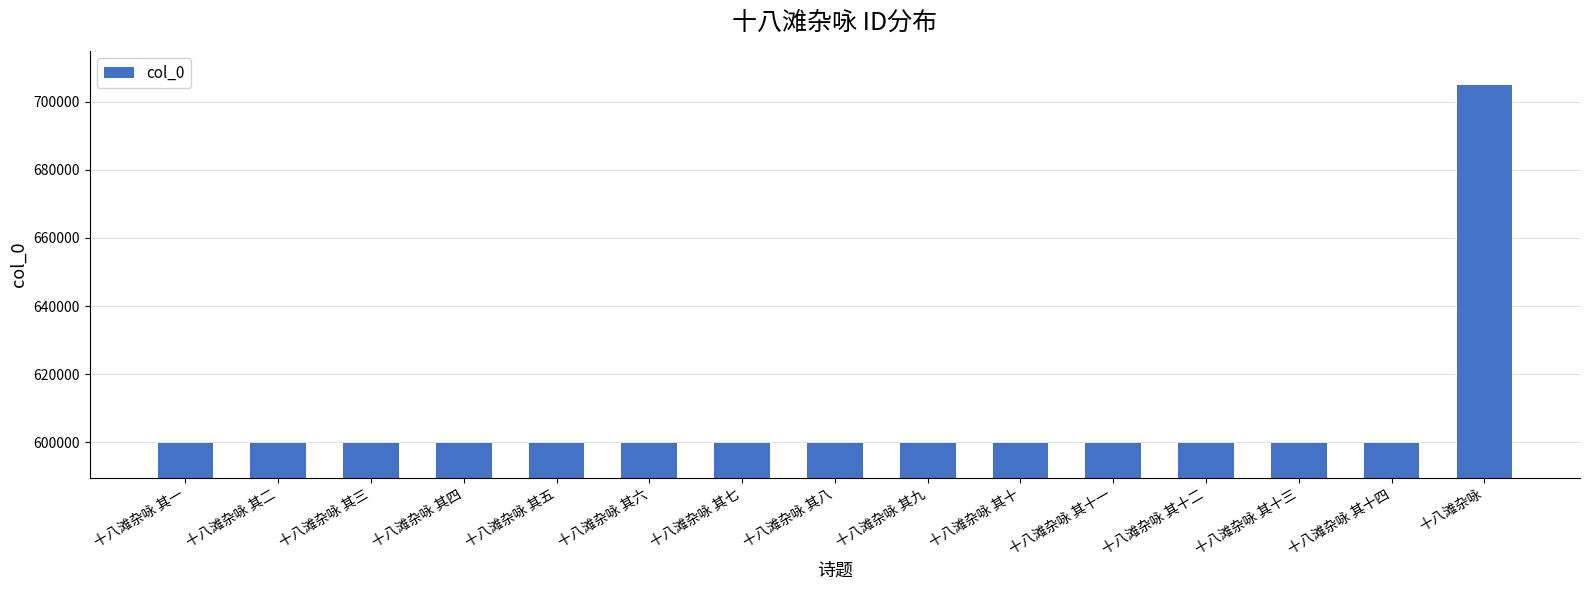

What is the sum of the values at 十八滩杂咏 其一 and 十八滩杂咏 其十一?

1199334